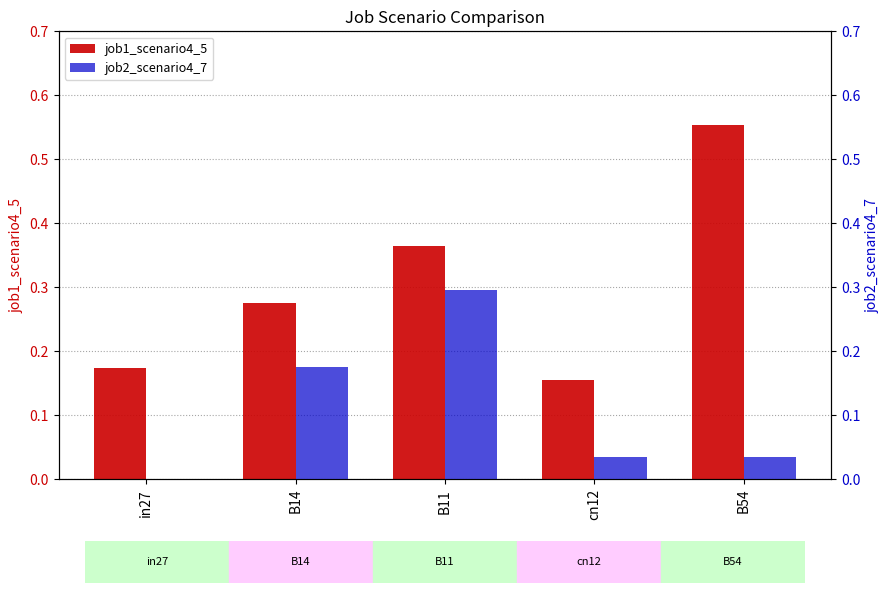

At which category is the sum across all series the highest?

B11